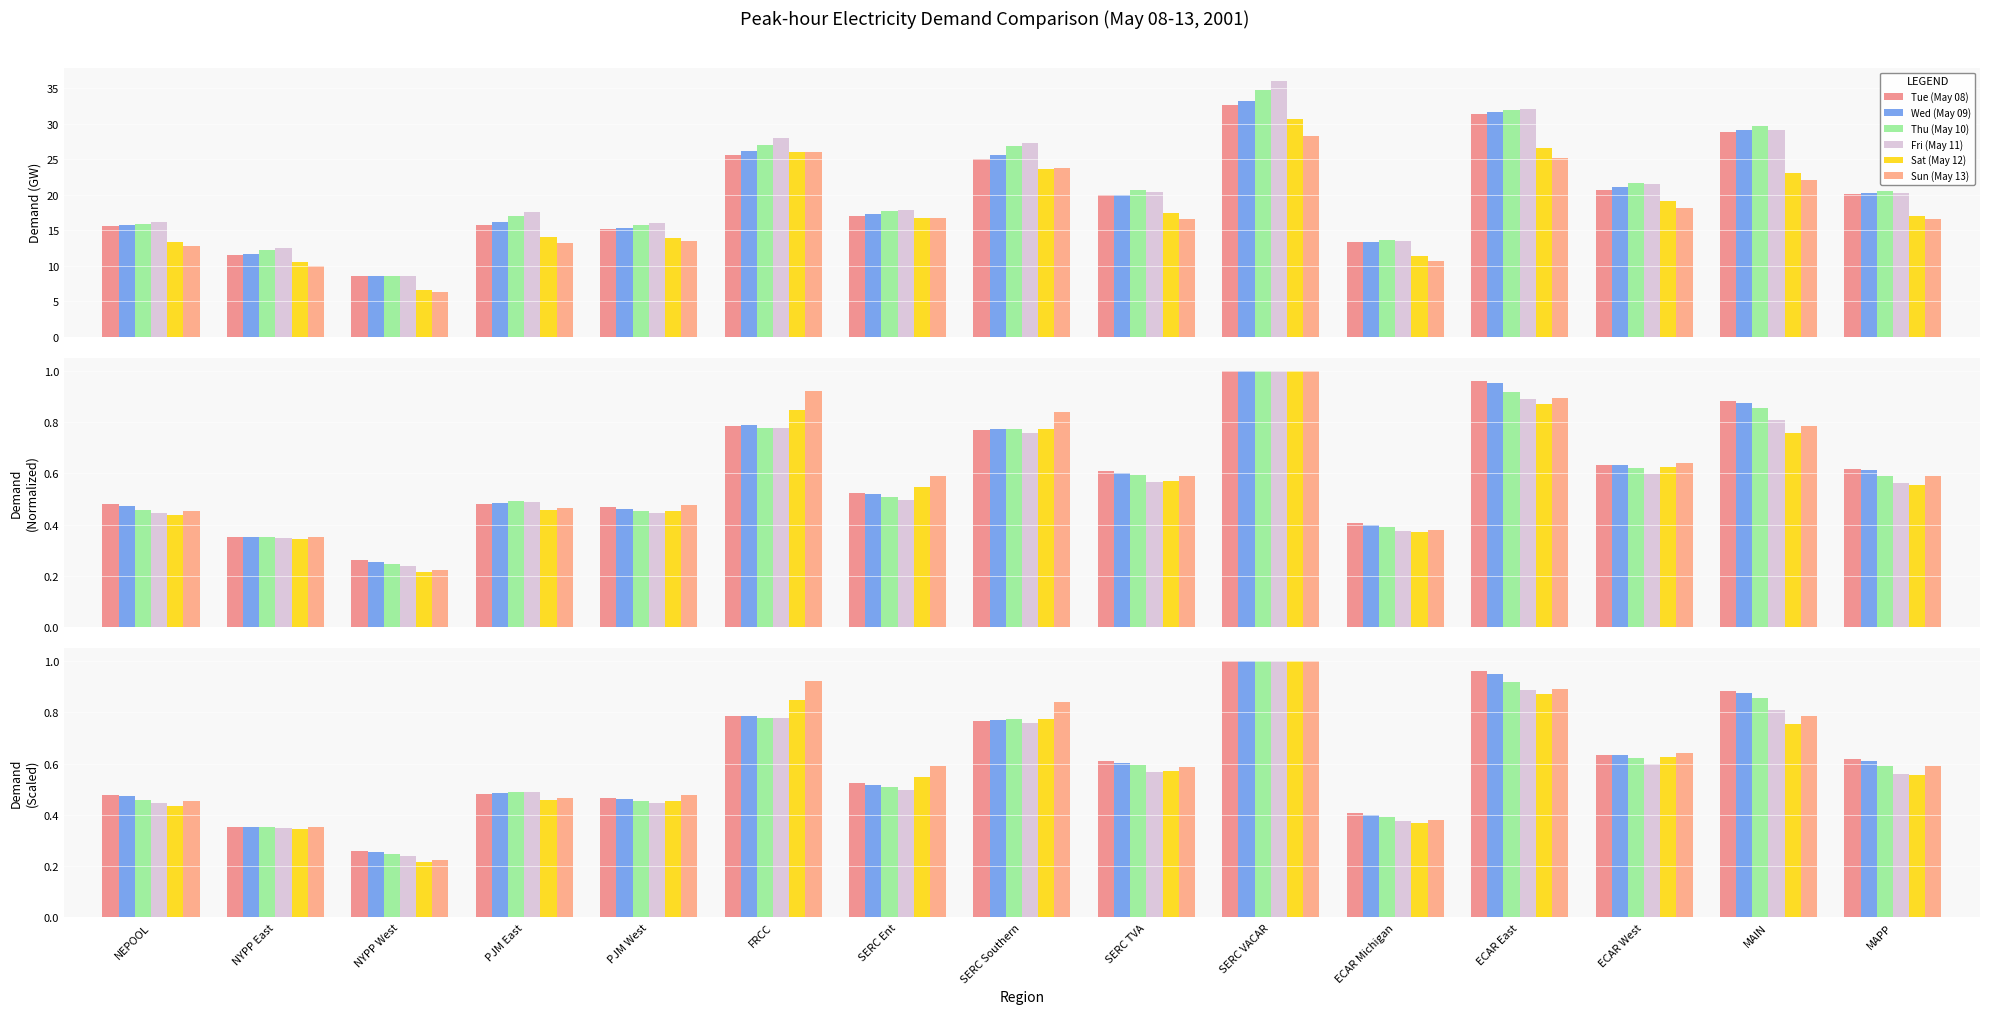

List the labels in order of Sun (May 13) value, largest first.

SERC VACAR, FRCC, ECAR East, SERC Southern, MAIN, ECAR West, SERC Ent, MAPP, SERC TVA, PJM West, PJM East, NEPOOL, ECAR Michigan, NYPP East, NYPP West